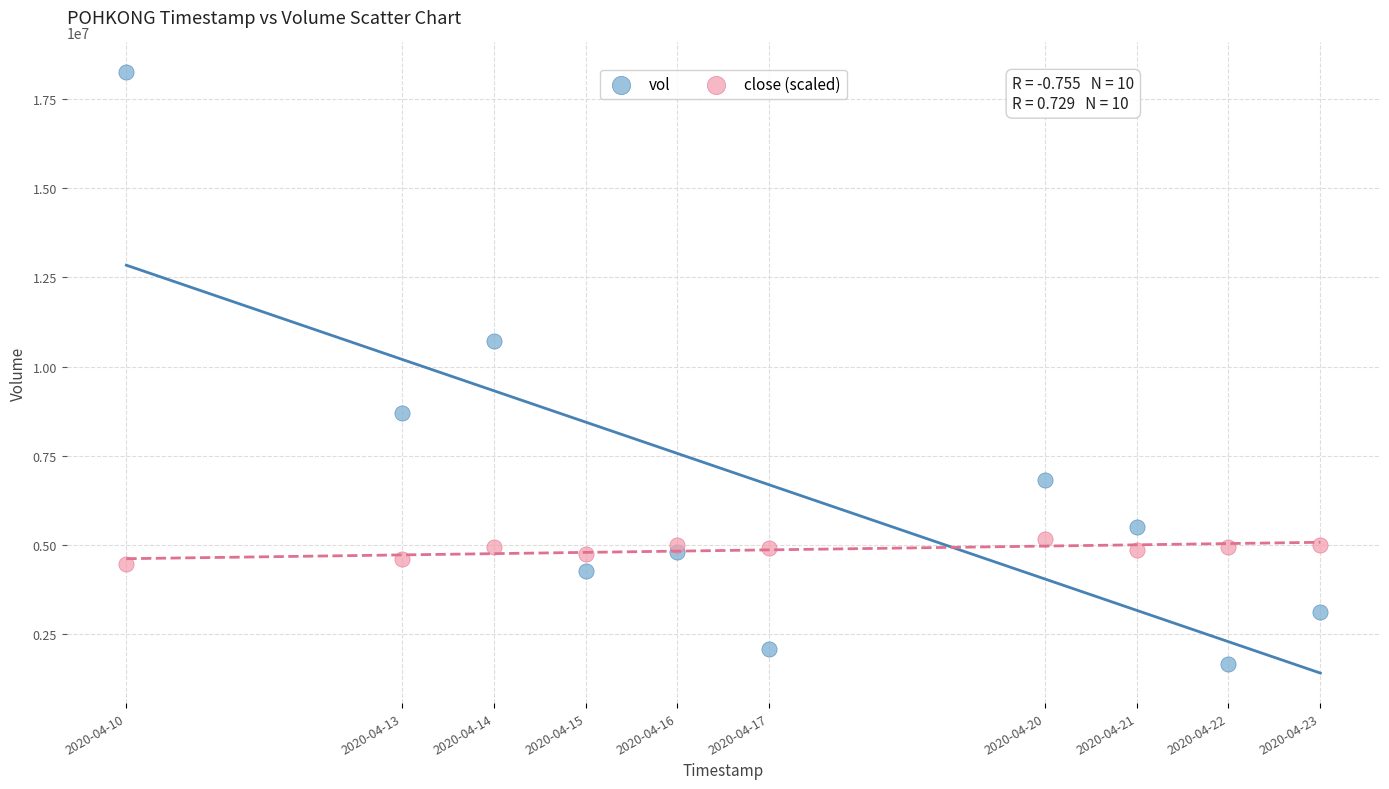

Which series has the widest spread of Y values?

vol